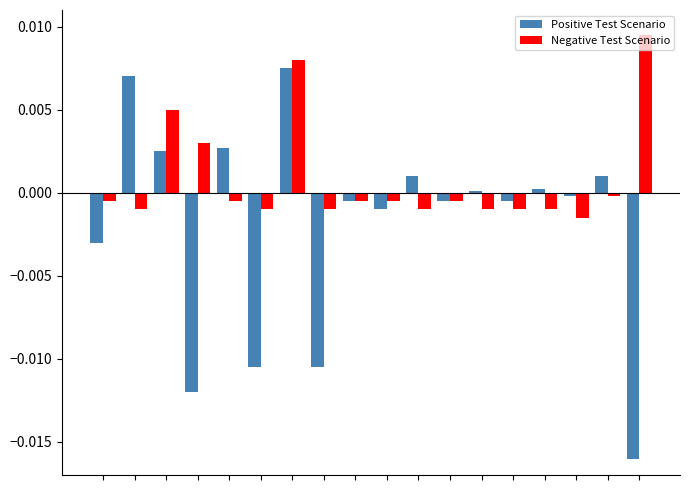

Which series has the largest total across all categories?

Negative Test Scenario